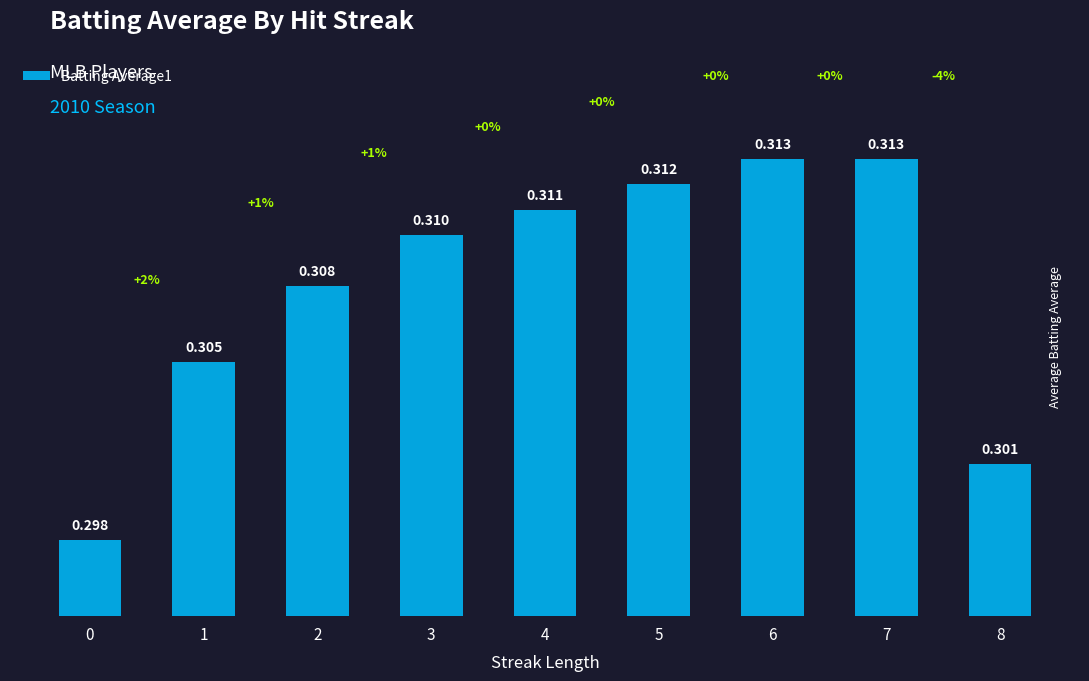

What value does the data have at 8?

0.3